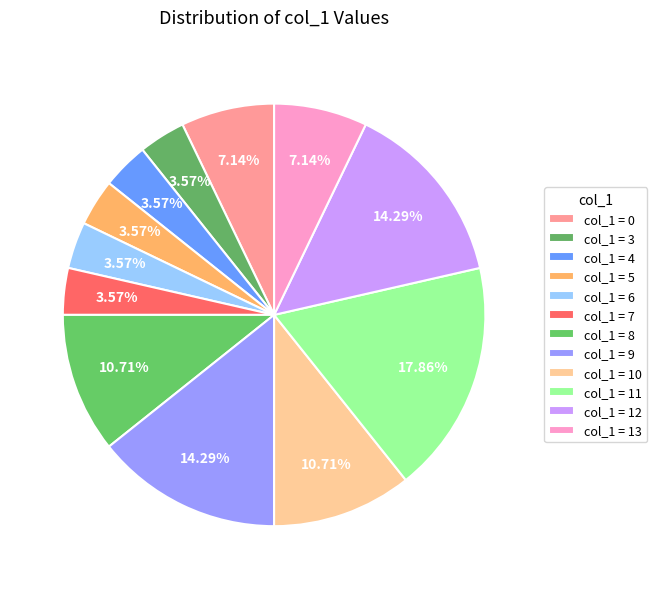

Rank the categories by value from highest to lowest.

11, 9, 12, 8, 10, 0, 13, 3, 4, 5, 6, 7